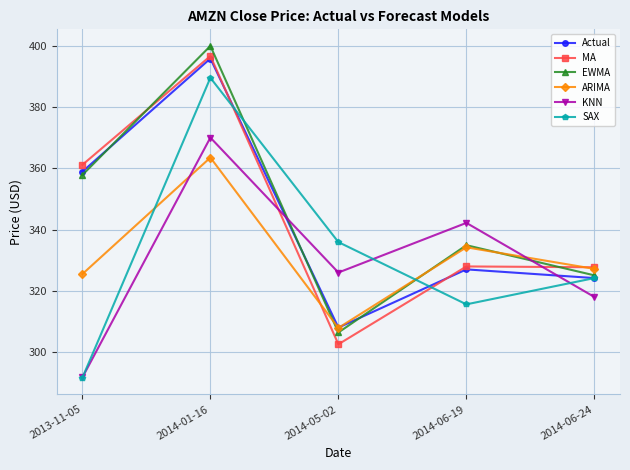

At which category does KNN reach its first local valley?

2014-05-02